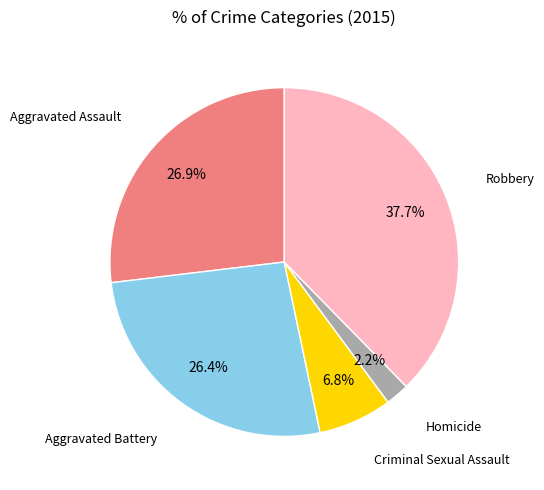

Is there any slice that represents more than half of the pie?

No